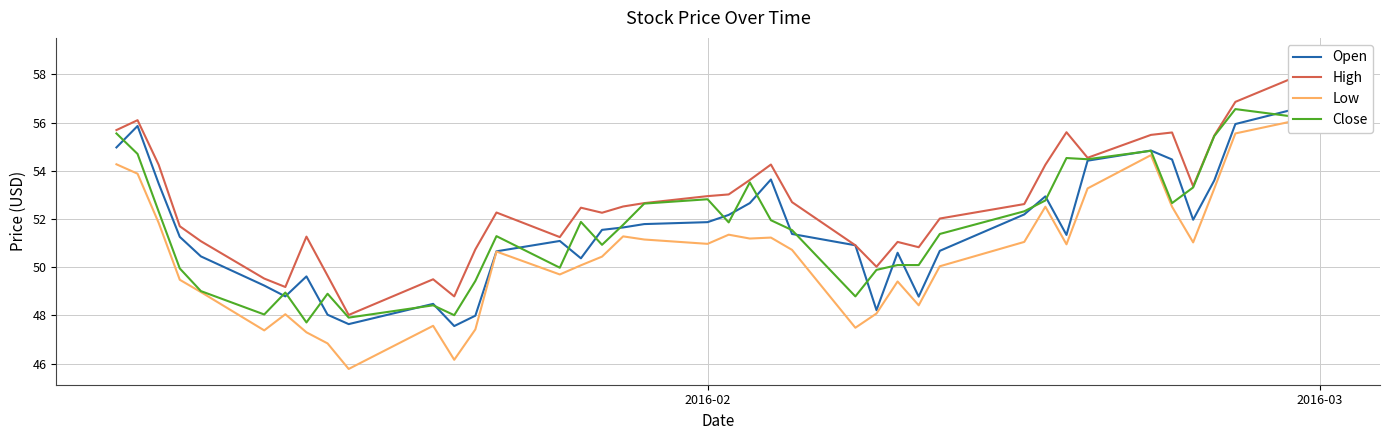

True or false: Close has a value of 15.7 at 10.

False